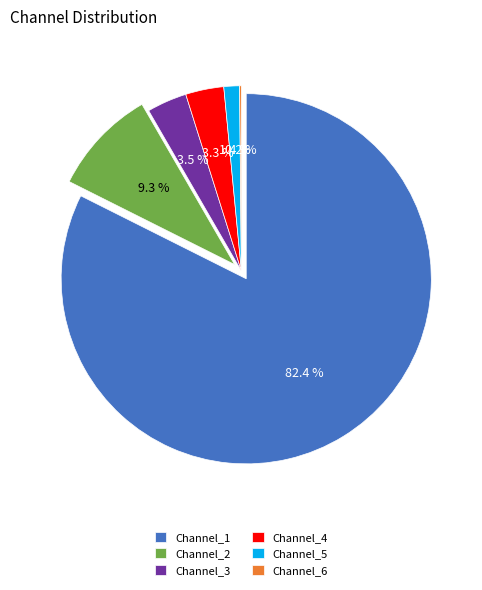

To the nearest percent, what percentage of the pie is Channel_2?

9%